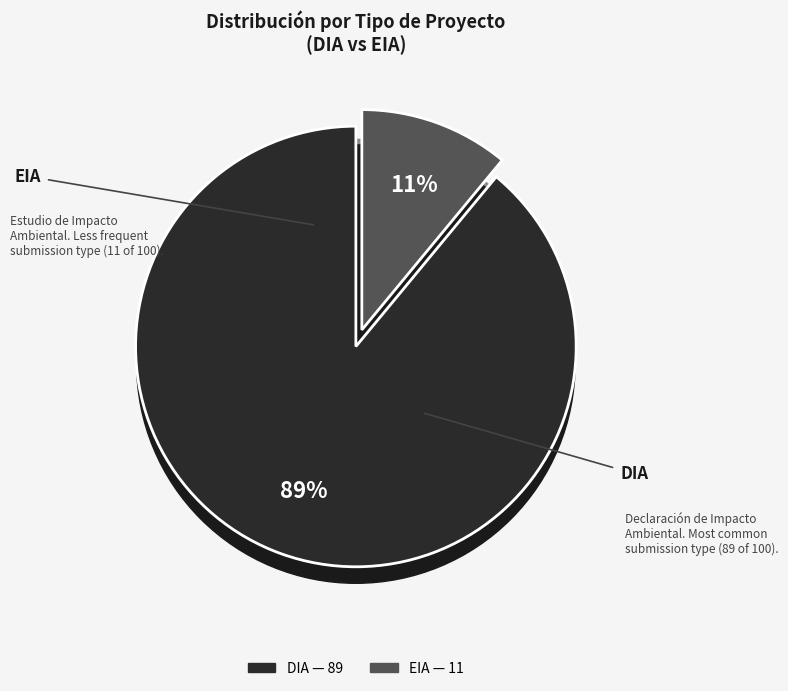

To the nearest percent, what is the combined percentage of DIA and EIA?

100%